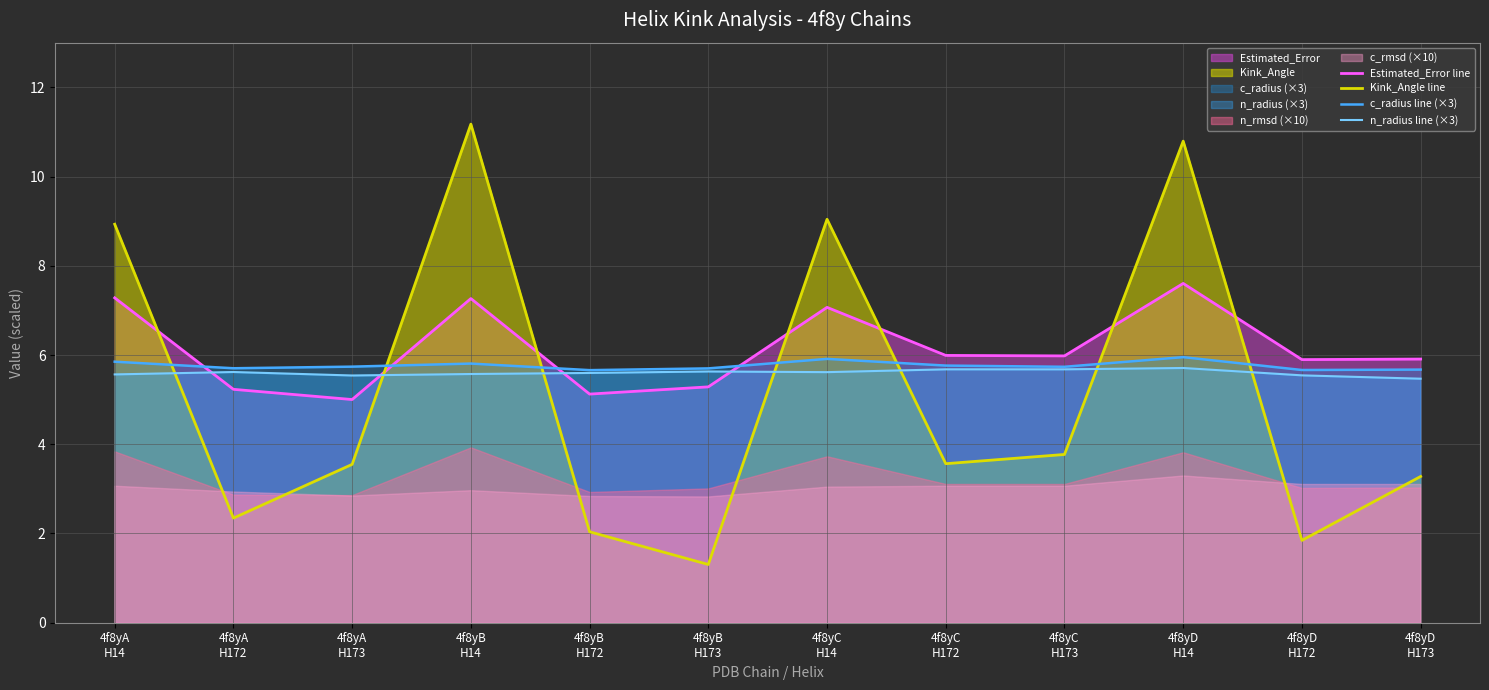

True or false: Kink_Angle line and c_radius line (×3) intersect in this chart.

True